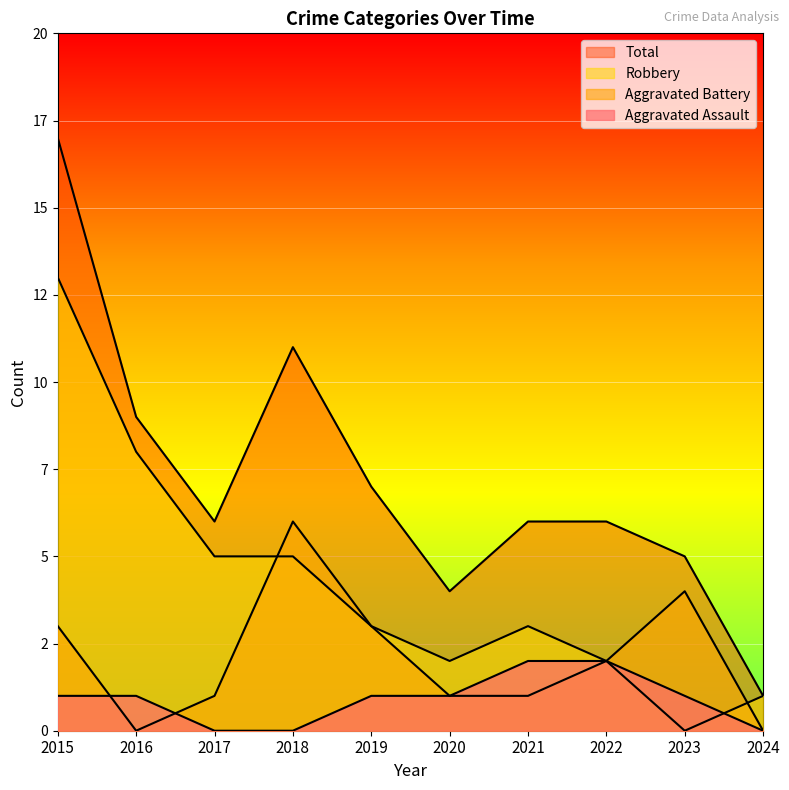

How many series are shown in this chart?

4